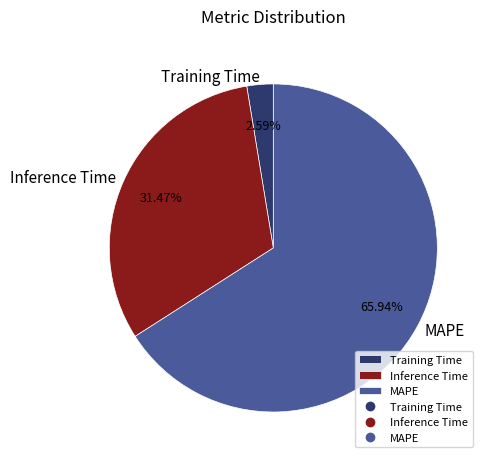

Rank the categories by value from lowest to highest.

Training Time, Inference Time, MAPE